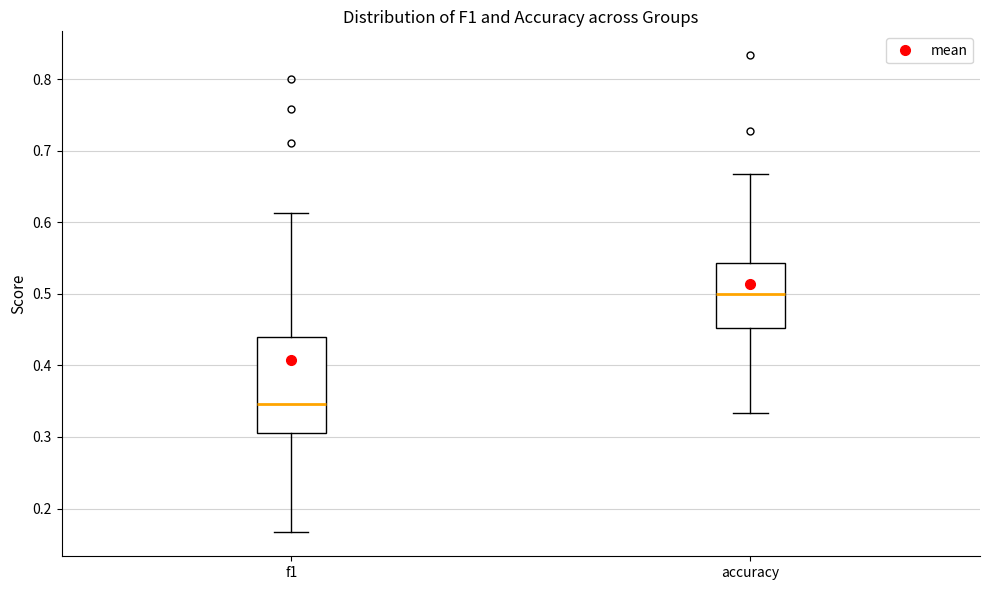

Where is the upper edge of the box for accuracy on the y-axis? The values are not printed on the chart, so give them approximately, as read against the axis.

0.54